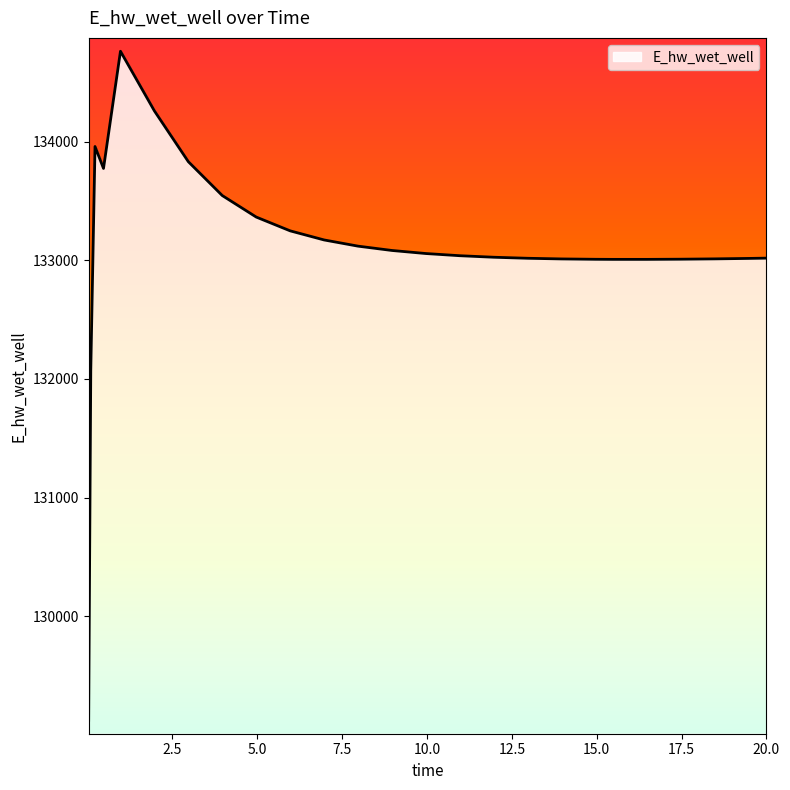

What is the greatest value displayed?

134760.8